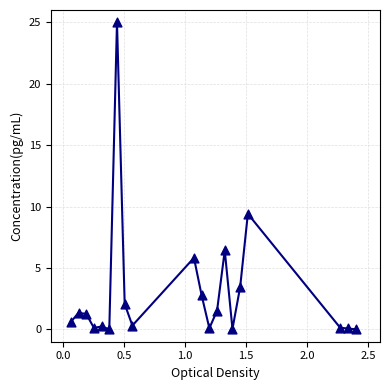

What Y value in the scatter plot is closest to 12?

9.4